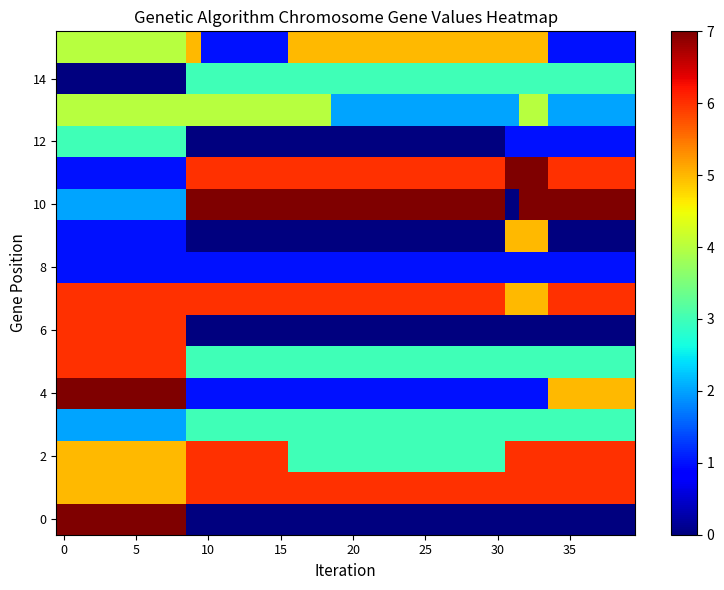

How many series are shown in this chart?

16